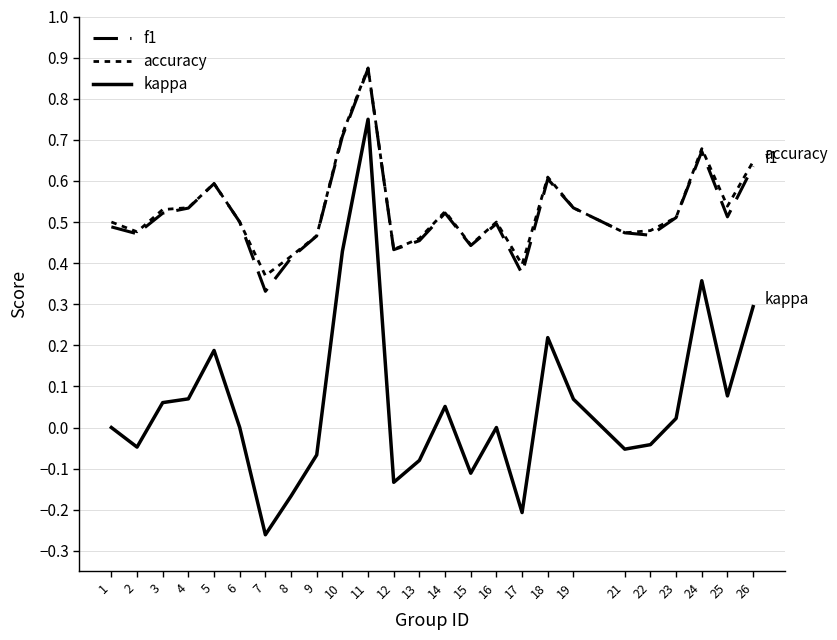

List the labels in order of f1 value, smallest first.

7, 17, 8, 12, 15, 13, 9, 22, 2, 21, 1, 16, 6, 23, 25, 3, 14, 4, 19, 5, 18, 26, 24, 10, 11